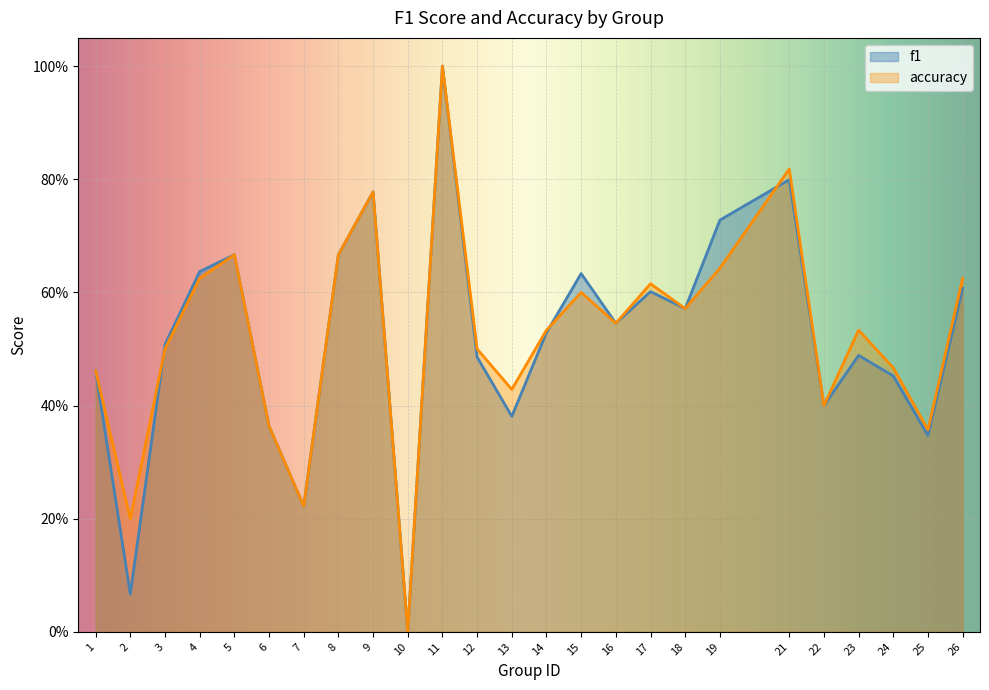

What is the sum of all f1 values?

12.9